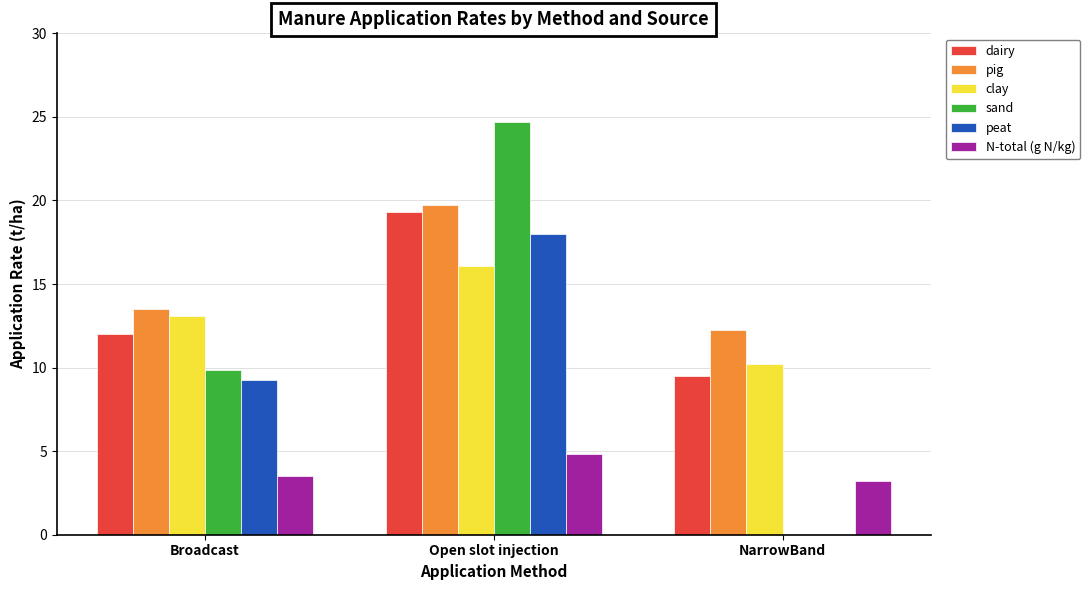

Between Broadcast and NarrowBand, which series saw the biggest shift?

sand